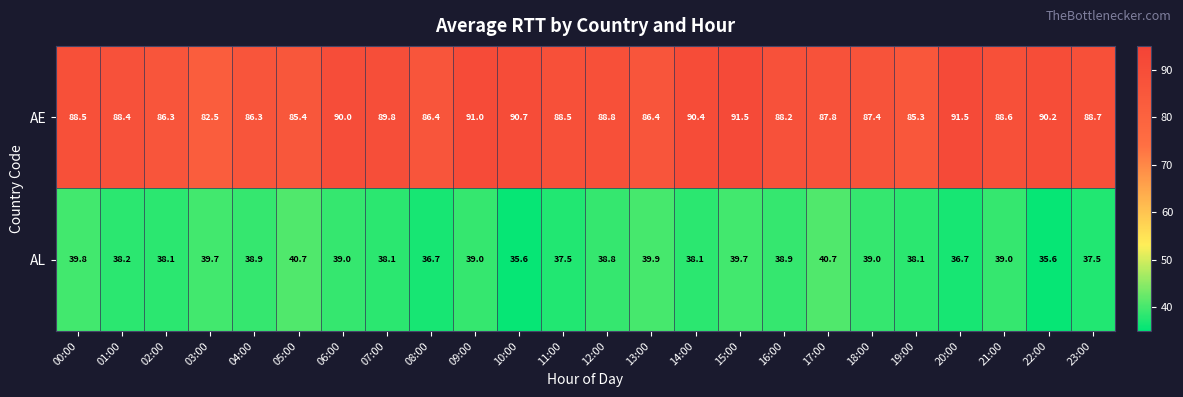

What is the sum of the AL values at 05:00 and 09:00?

79.7